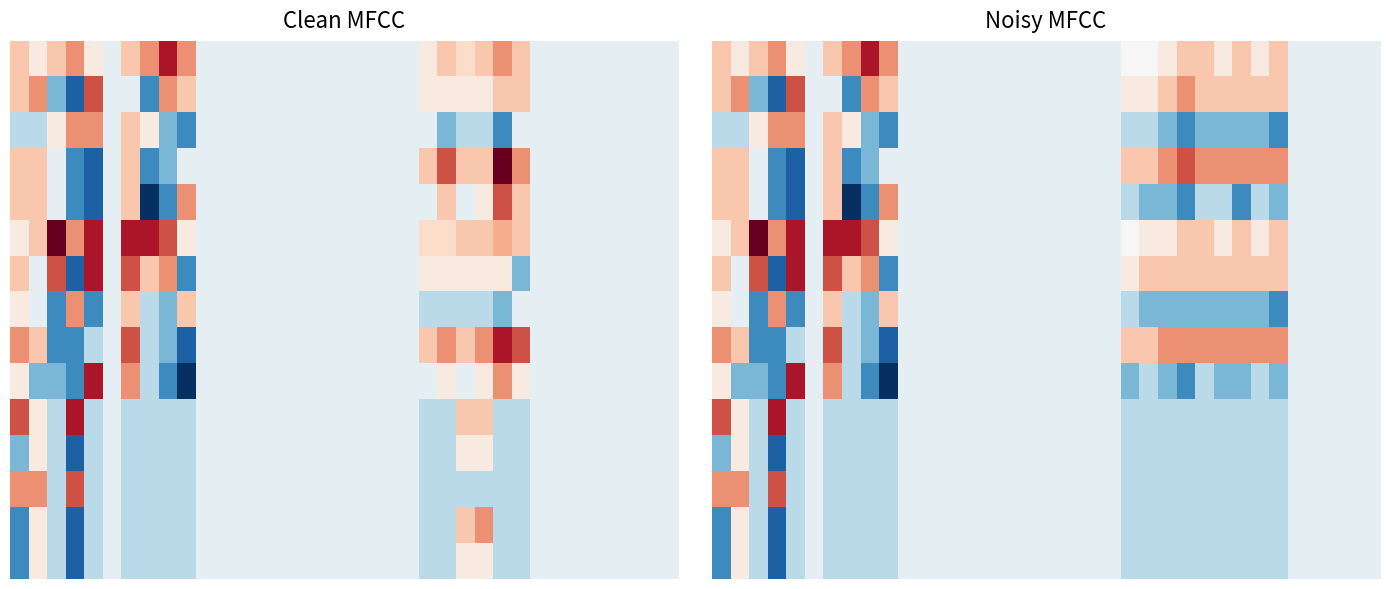

What is the difference between the second highest and second lowest values in the 8 series?

6.0